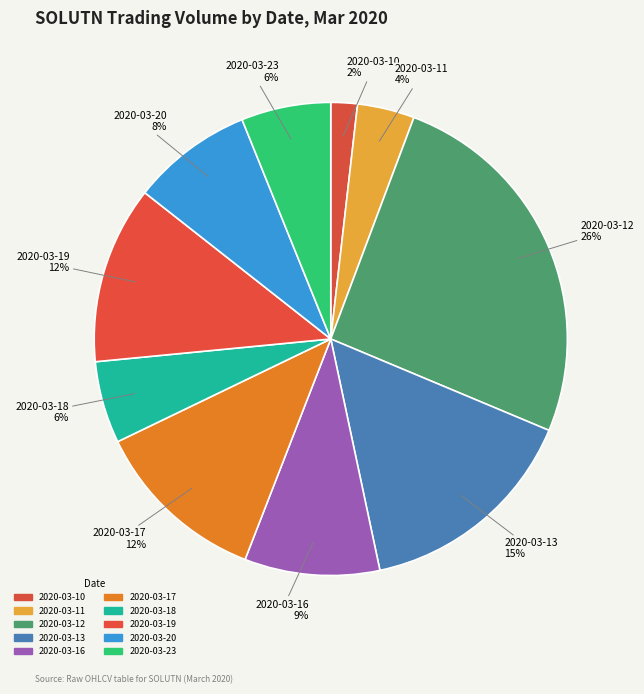

To the nearest percent, what is the average slice percentage?

10%